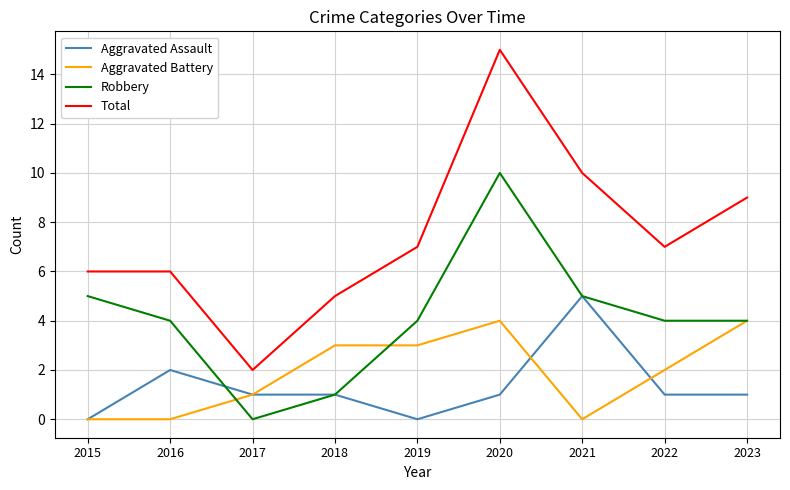

List the series in order of their peak value, lowest first.

Aggravated Battery, Aggravated Assault, Robbery, Total